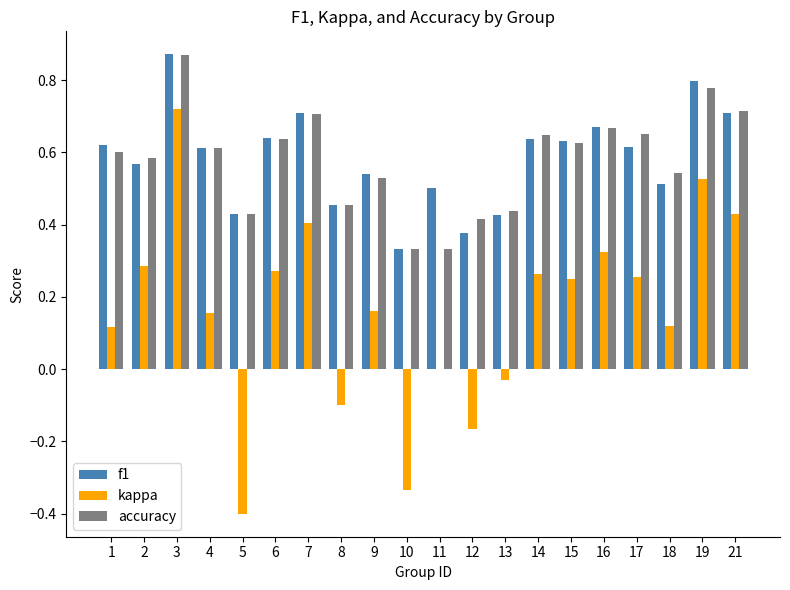

How many groups of bars are there?

20